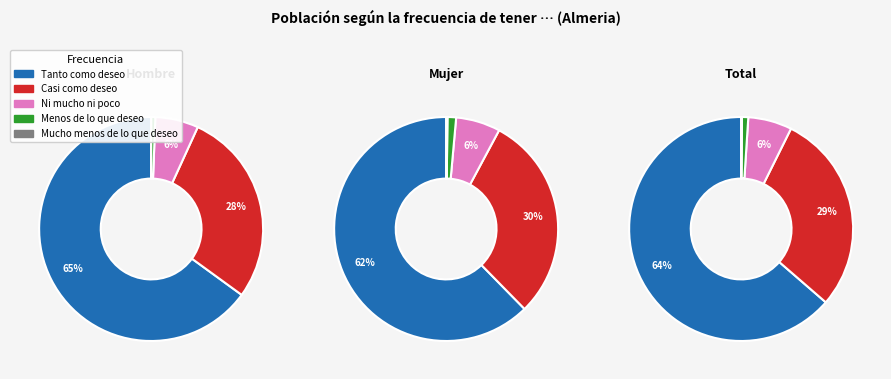

The Menos de lo que deseo slice represents 1% of the pie. True or false?

True